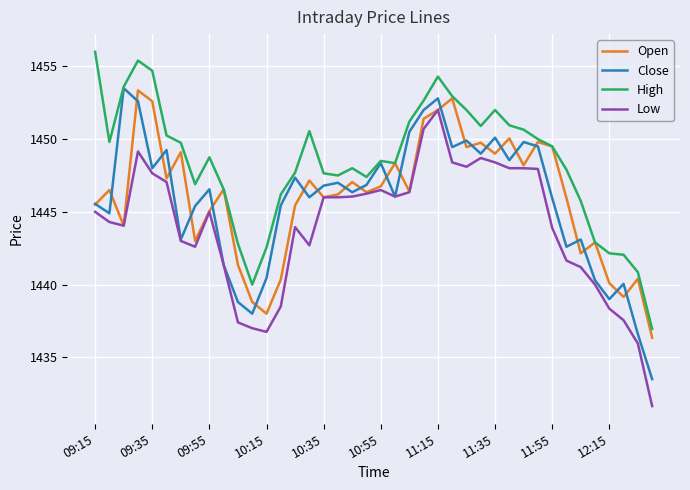

Which series has the largest range (max minus min)?

Low